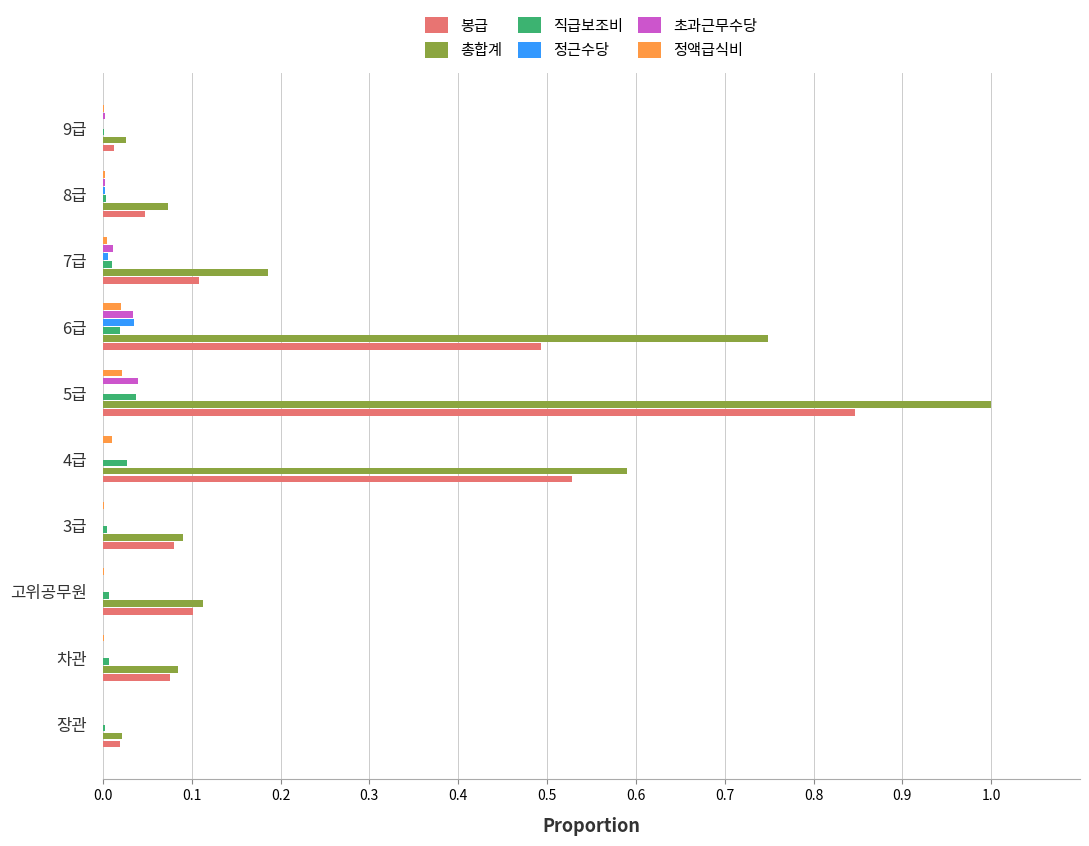

What is the greatest value displayed?

1.0